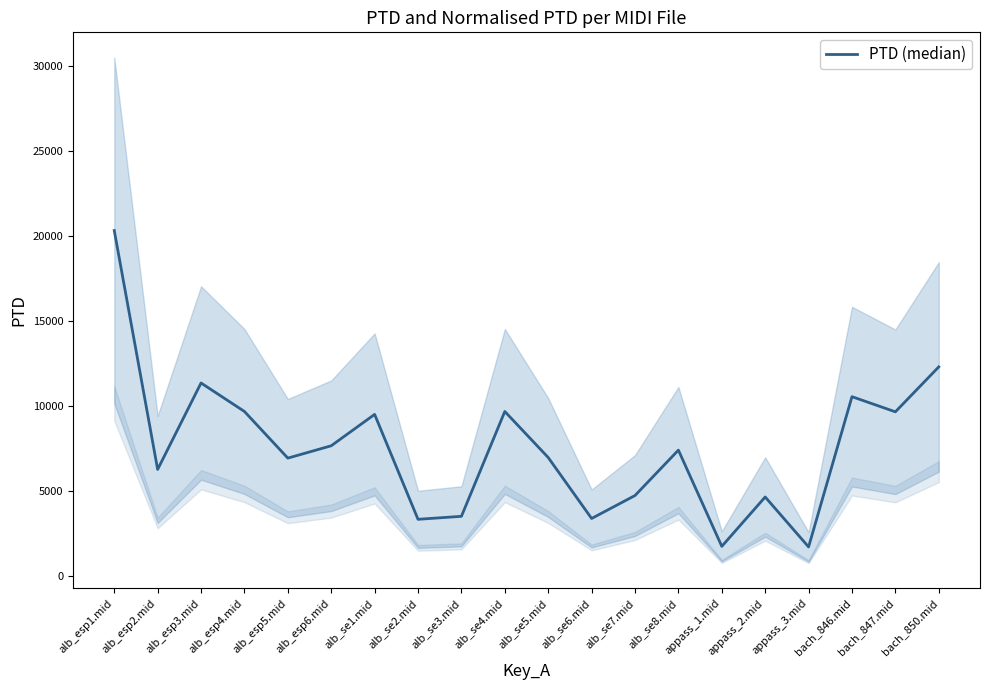

Reading left to right, extract all data points from this chart.

alb_esp1.mid=20326.7	alb_esp2.mid=6288.2	alb_esp3.mid=11367.1	alb_esp4.mid=9692.5	alb_esp5.mid=6951.4	alb_esp6.mid=7677.4	alb_se1.mid=9520.8	alb_se2.mid=3355.0	alb_se3.mid=3531.0	alb_se4.mid=9692.6	alb_se5.mid=6987.2	alb_se6.mid=3403.6	alb_se7.mid=4753.1	alb_se8.mid=7421.6	appass_1.mid=1766.5	appass_2.mid=4667.0	appass_3.mid=1732.3	bach_846.mid=10563.1	bach_847.mid=9672.7	bach_850.mid=12313.9